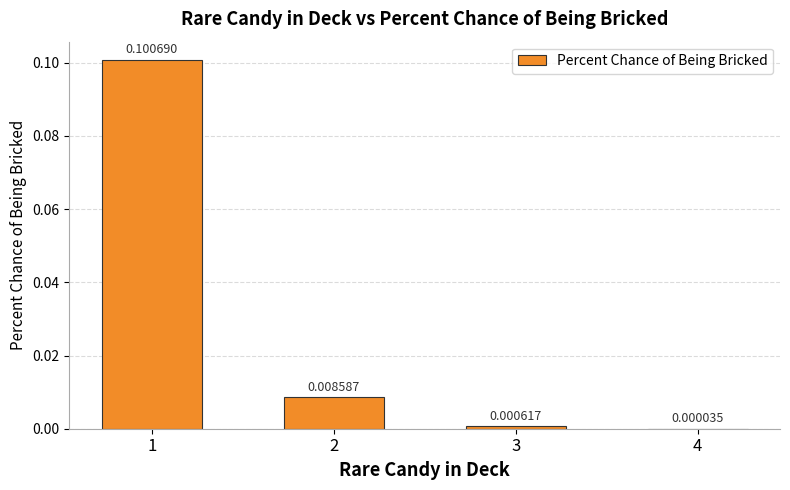

List the labels in order of value, smallest first.

4, 3, 2, 1